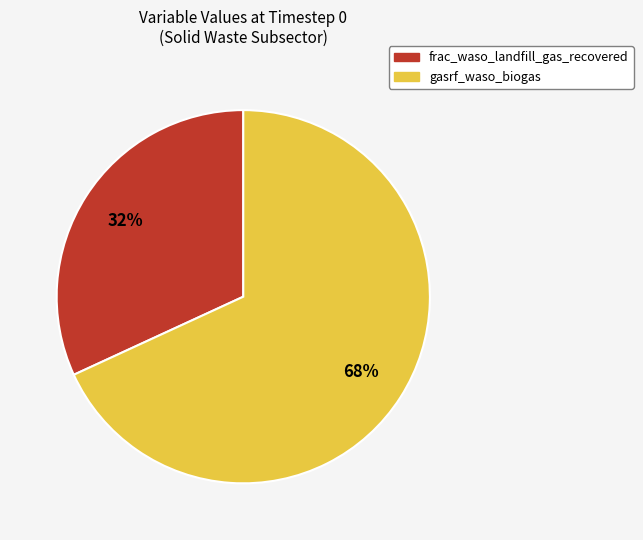

To the nearest percent, what portion does frac_waso_landfill_gas_recovered represent?

32%